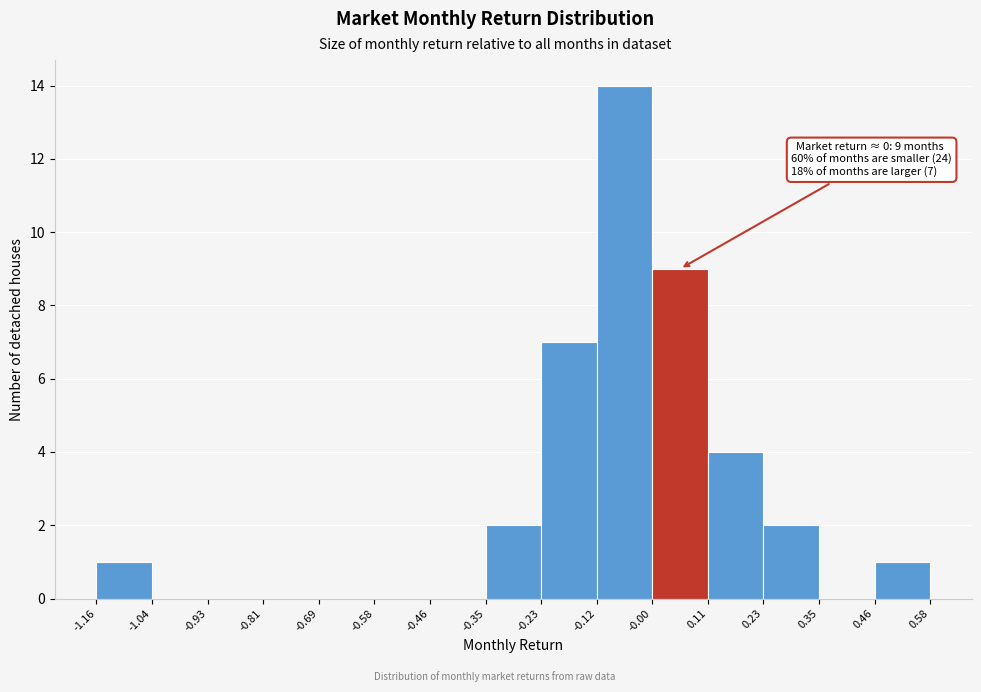

Which range on the x-axis has the tallest bar?

-0.12 to -0.00